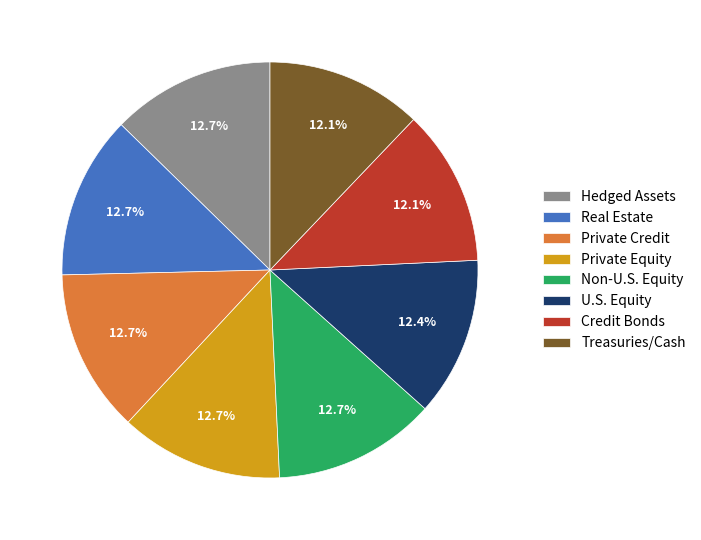

Is the sum of Credit Bonds and Non-U.S. Equity greater than half?

No